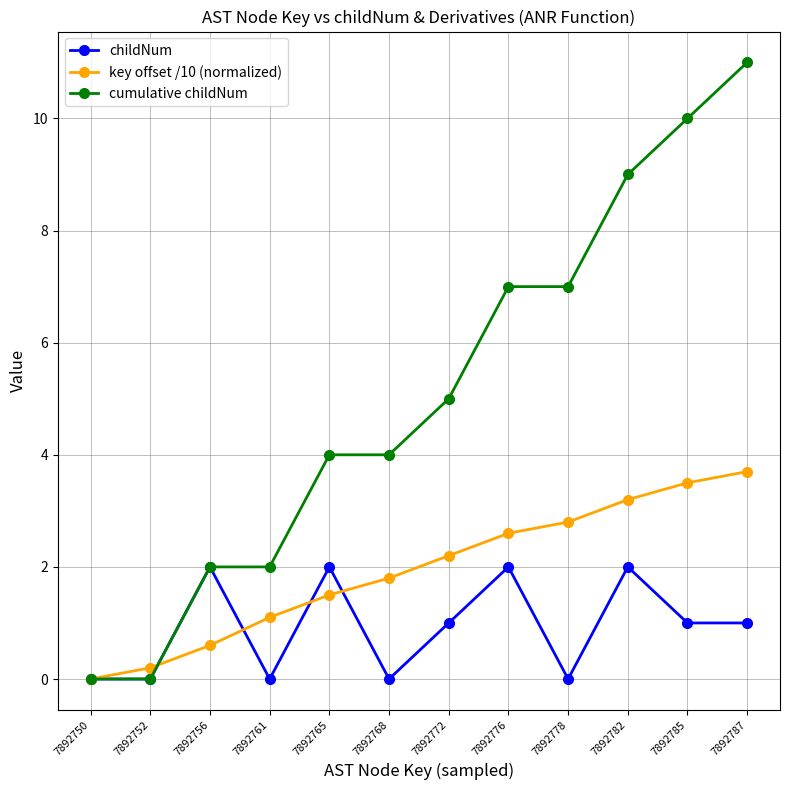

Rank the series by their maximum value, from lowest to highest.

childNum, key offset /10 (normalized), cumulative childNum